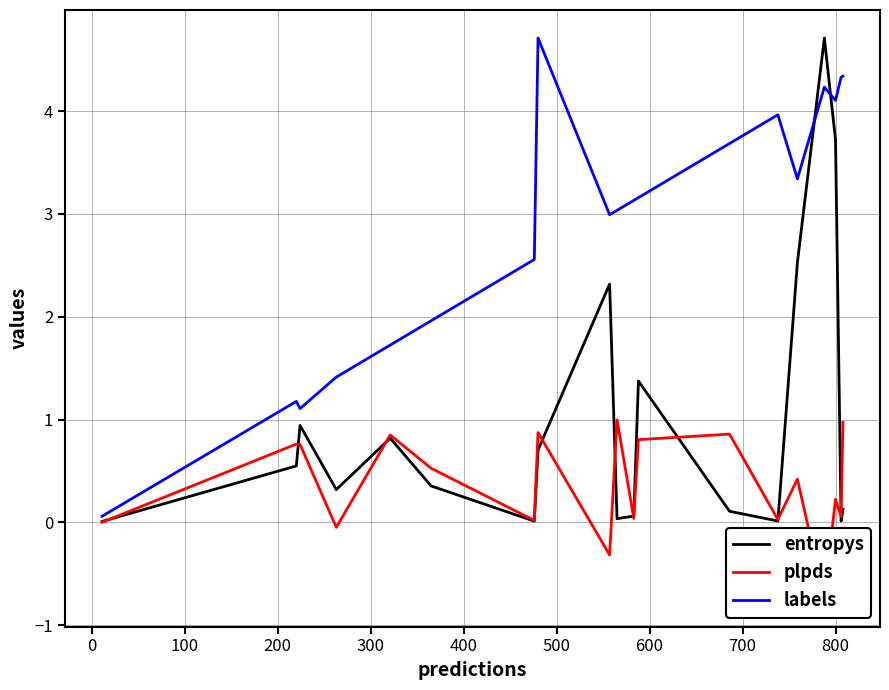

Is it true that plpds equals 1.0 at 11?

False